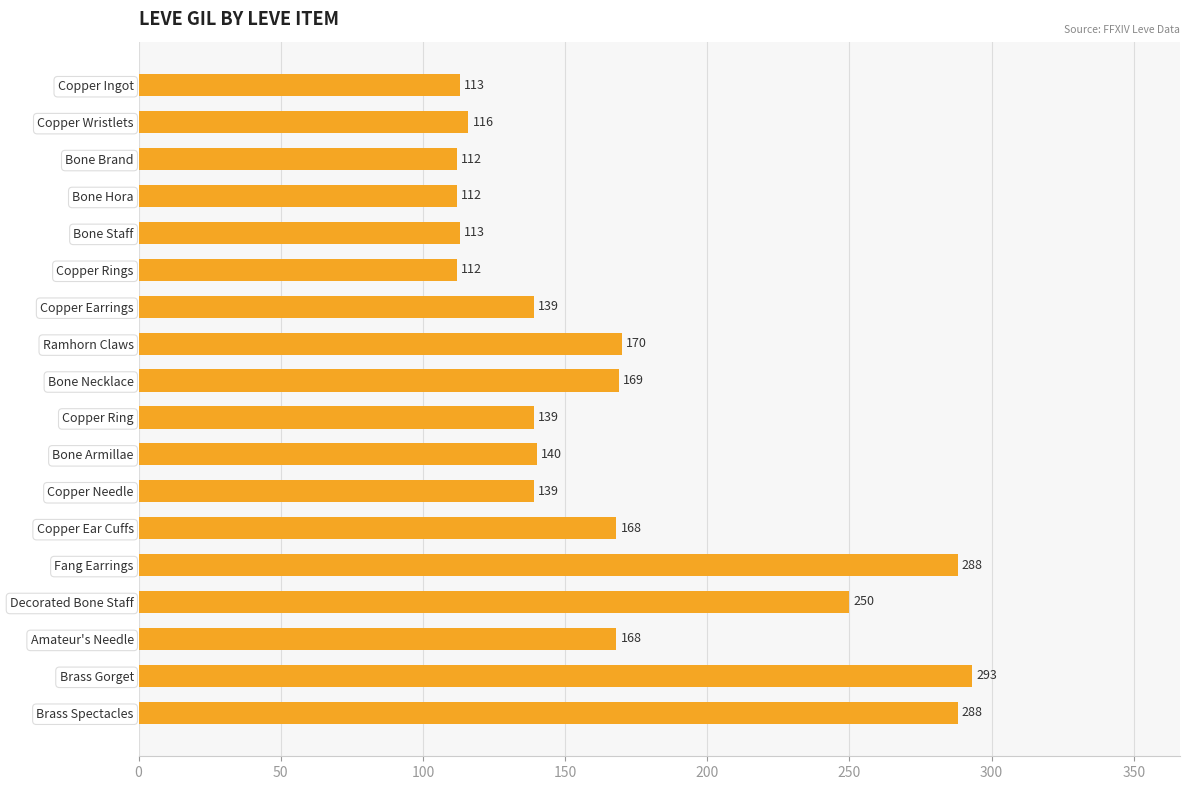

The chart shows a value of 168 at Amateur's Needle. True or false?

True